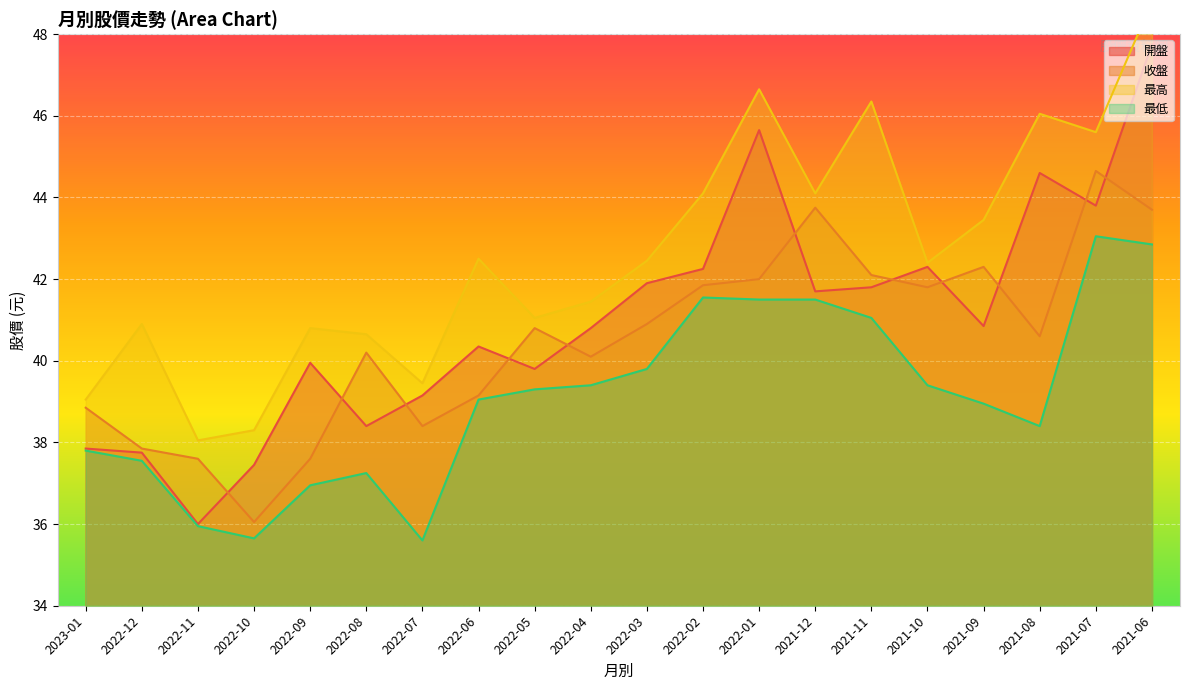

What are all the series names shown in the legend?

開盤, 收盤, 最高, 最低